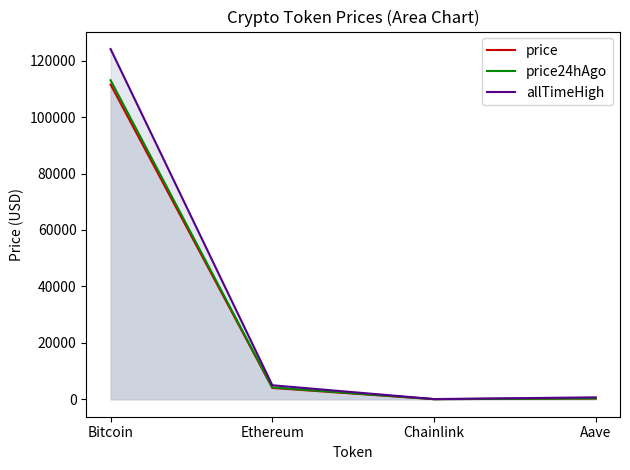

True or false: price and price24hAgo cross at least once.

False